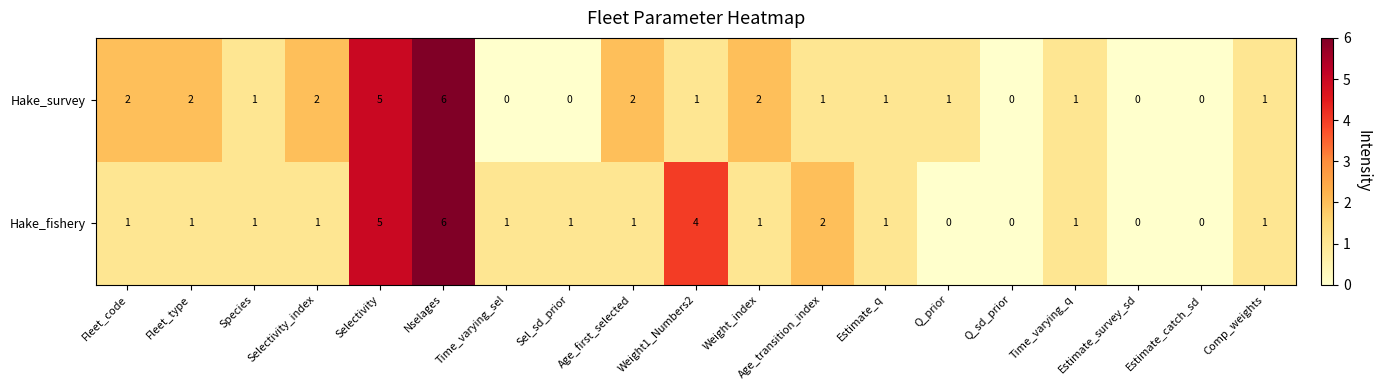

What is the total value across all series at Weight_index?

3